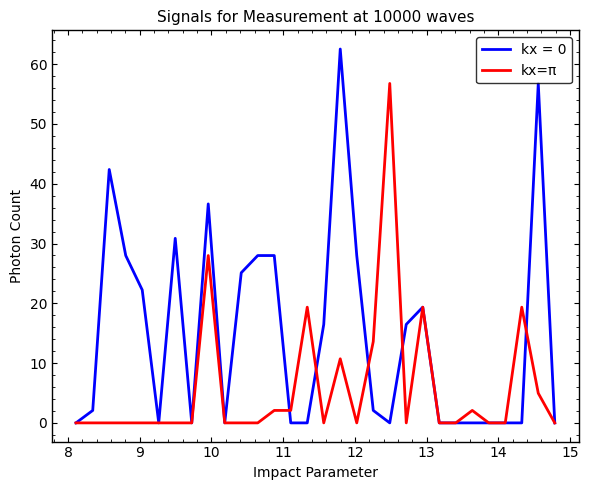

Which series has the largest total across all categories?

kx = 0